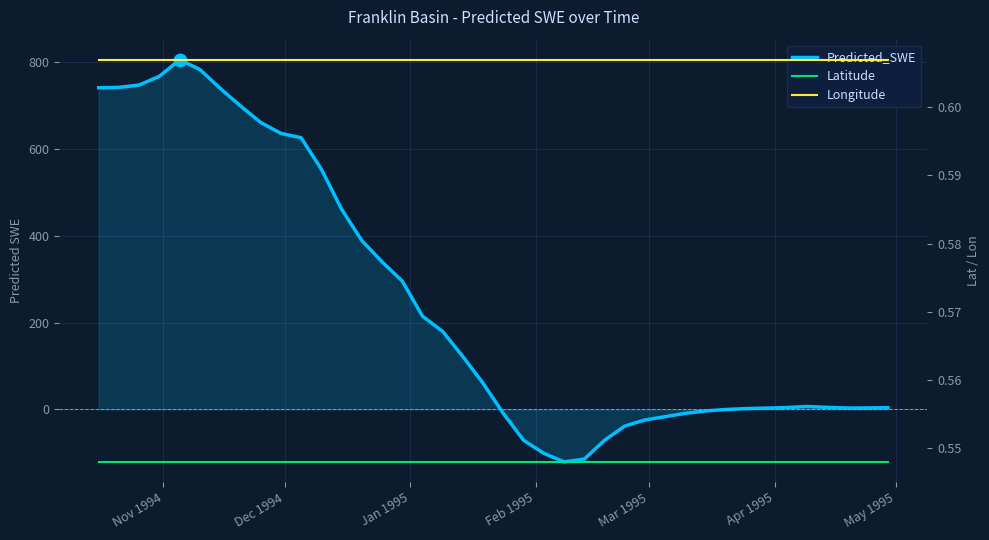

The value of Longitude at 31 is 0.8. True or false?

False